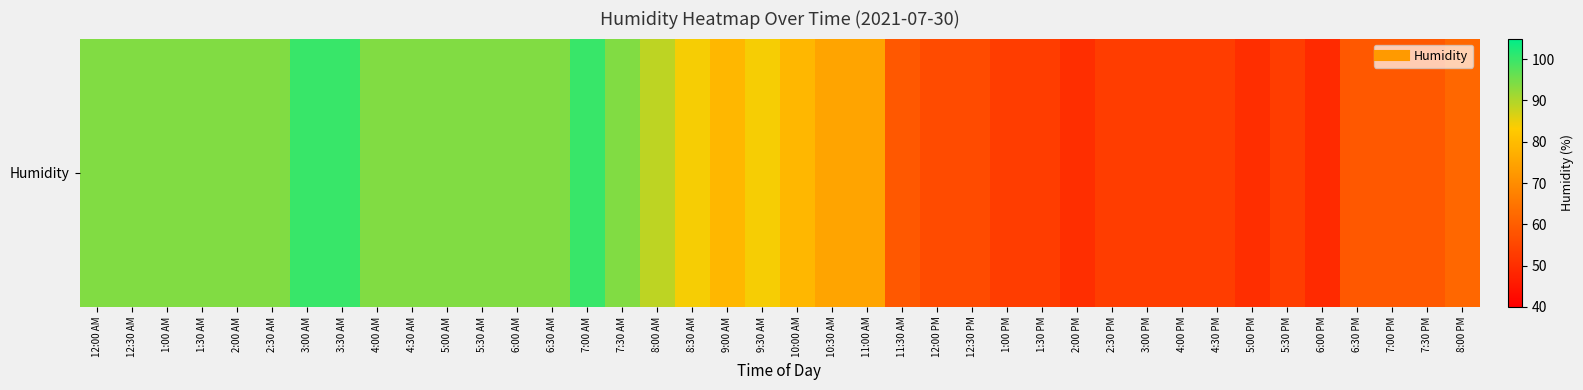

List the labels in order of value, smallest first.

6:00 PM, 2:00 PM, 5:00 PM, 1:00 PM, 1:30 PM, 2:30 PM, 3:00 PM, 4:00 PM, 4:30 PM, 5:30 PM, 12:00 PM, 12:30 PM, 11:30 AM, 6:30 PM, 7:00 PM, 7:30 PM, 8:00 PM, 10:30 AM, 11:00 AM, 9:00 AM, 10:00 AM, 8:30 AM, 9:30 AM, 8:00 AM, 12:00 AM, 12:30 AM, 1:00 AM, 1:30 AM, 2:00 AM, 2:30 AM, 4:00 AM, 4:30 AM, 5:00 AM, 5:30 AM, 6:00 AM, 6:30 AM, 7:30 AM, 3:00 AM, 3:30 AM, 7:00 AM